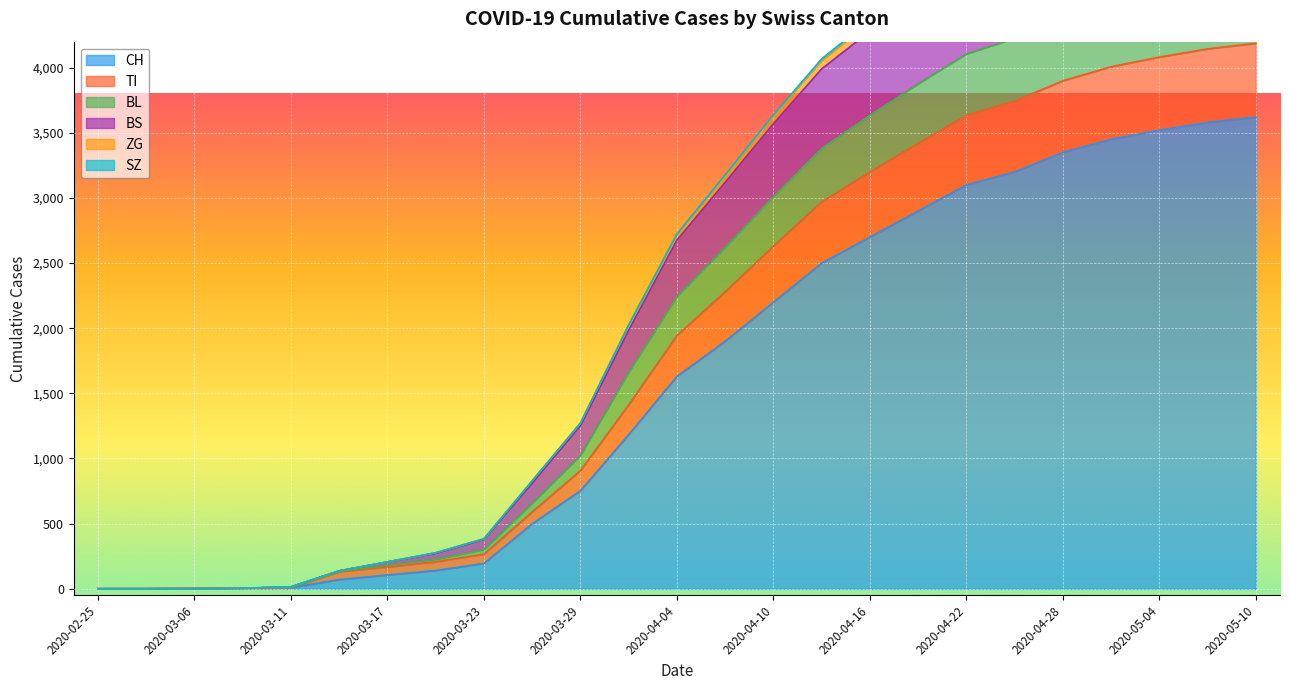

What is the average value of the ZG series?

2165